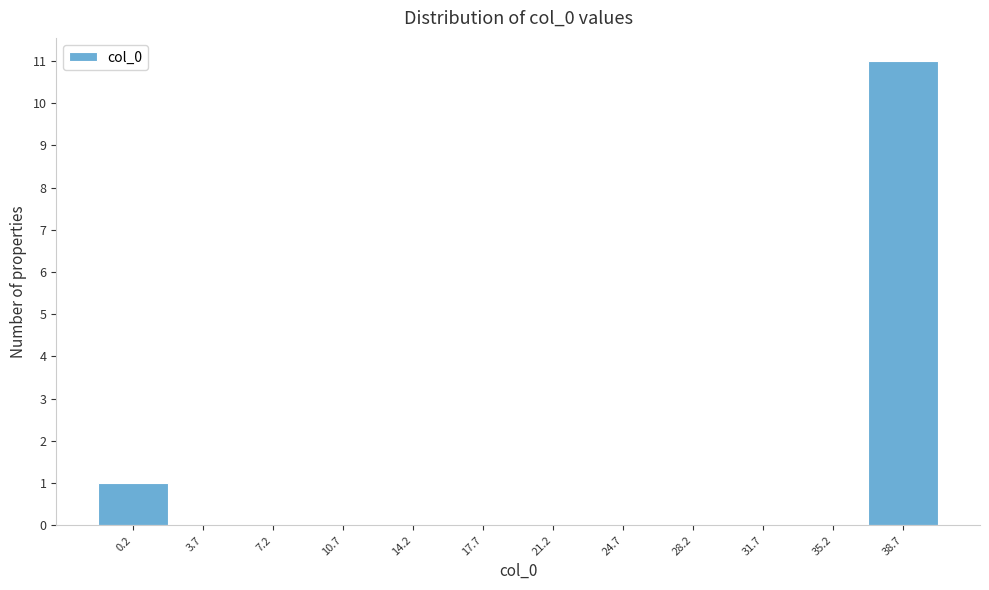

Reading left to right, transcribe all the data shown in this chart.

0.2=1	3.7=0	7.2=0	10.7=0	14.2=0	17.7=0	21.2=0	24.7=0	28.2=0	31.7=0	35.2=0	38.7=11